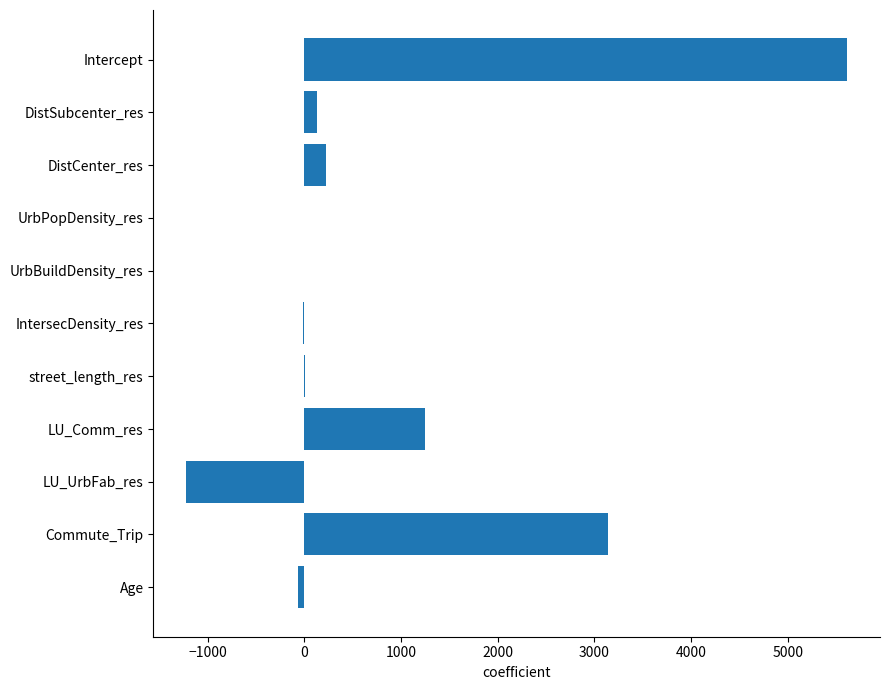

Which has a higher value, IntersecDensity_res or LU_Comm_res?

LU_Comm_res